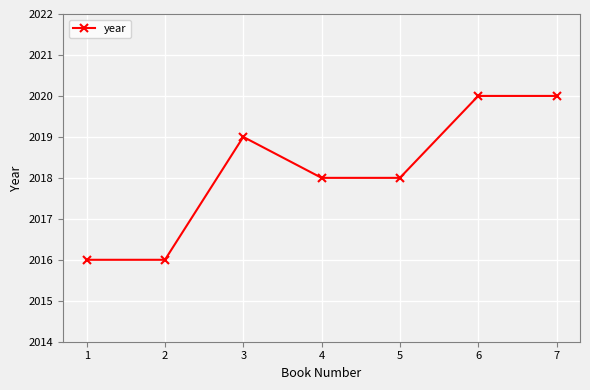

Count the number of data series in this chart.

1